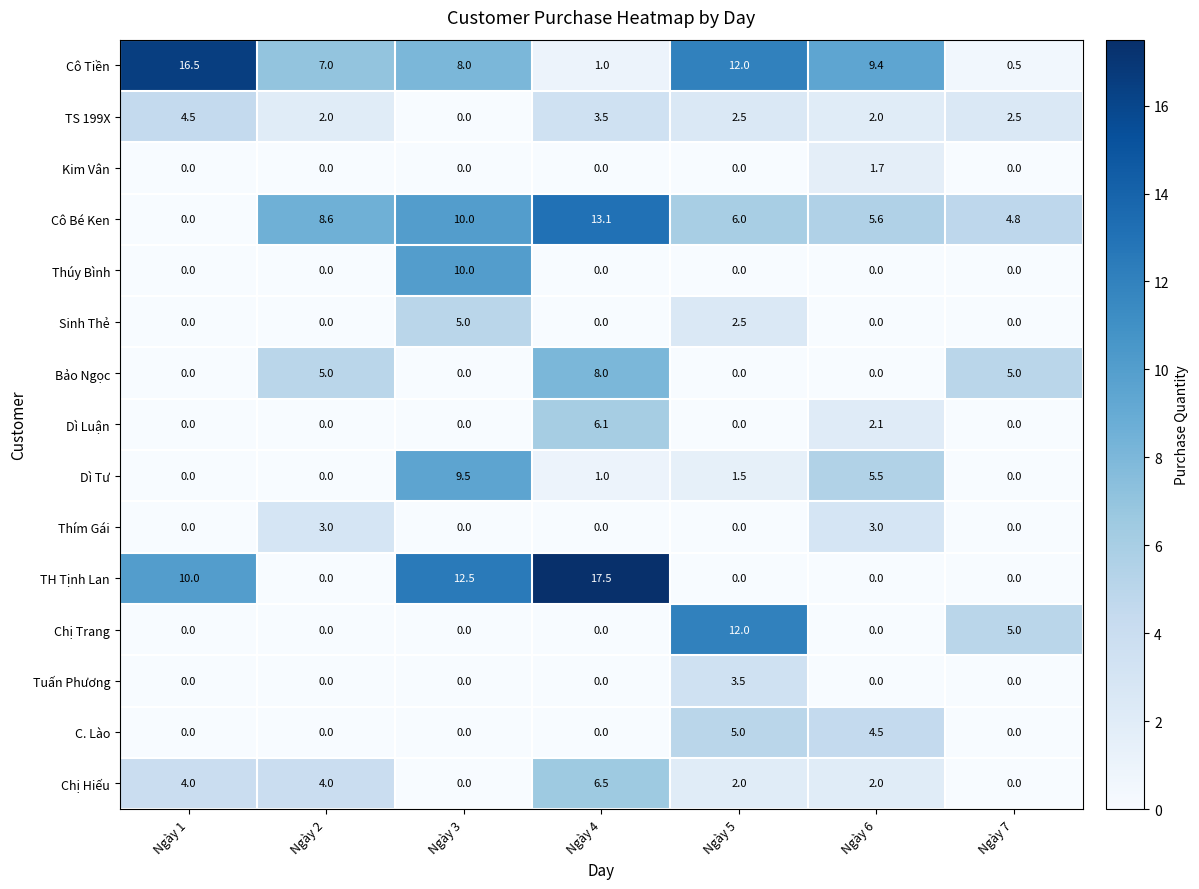

At which category is the sum across all series the highest?

Ngày 4